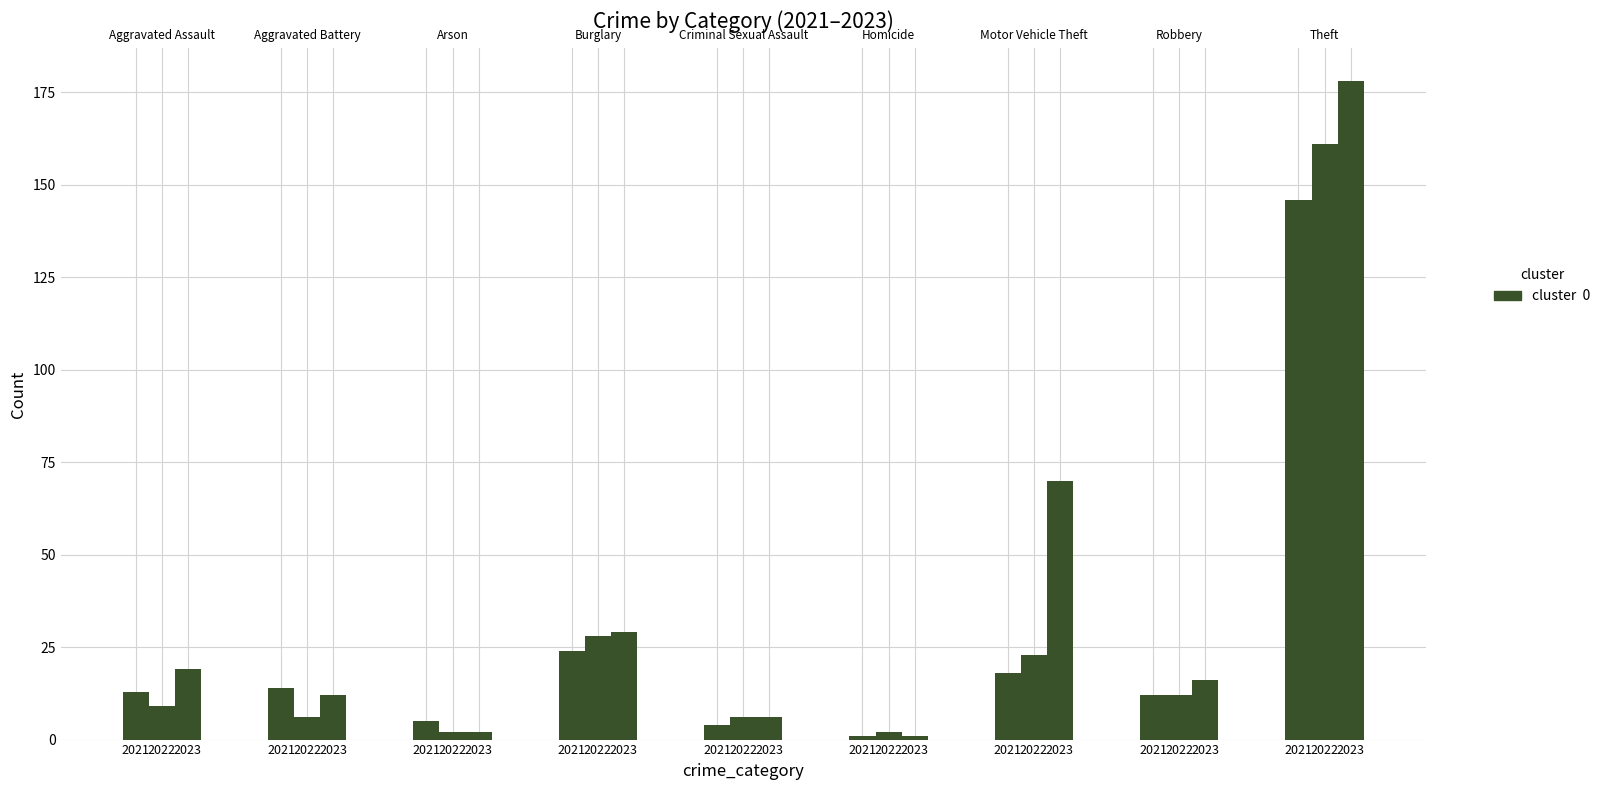

True or false: 2023 has a value of 16 at Robbery.

True